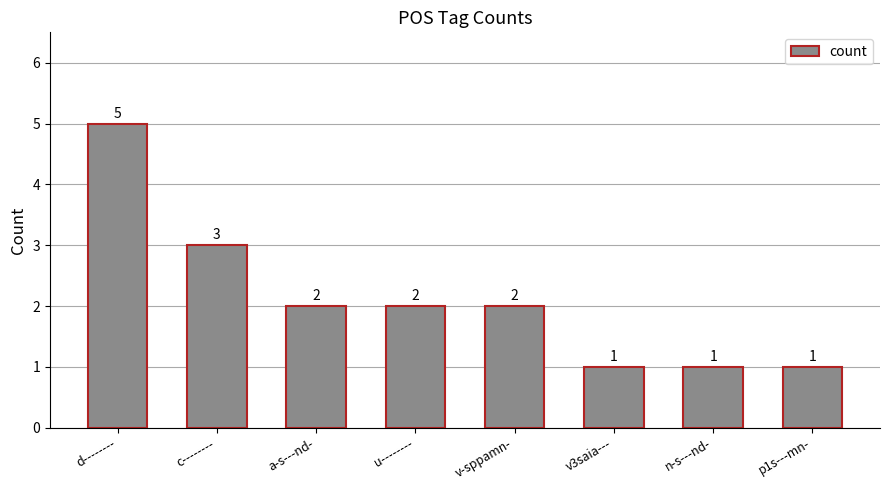

At which category does the chart reach its peak across all series?

d--------